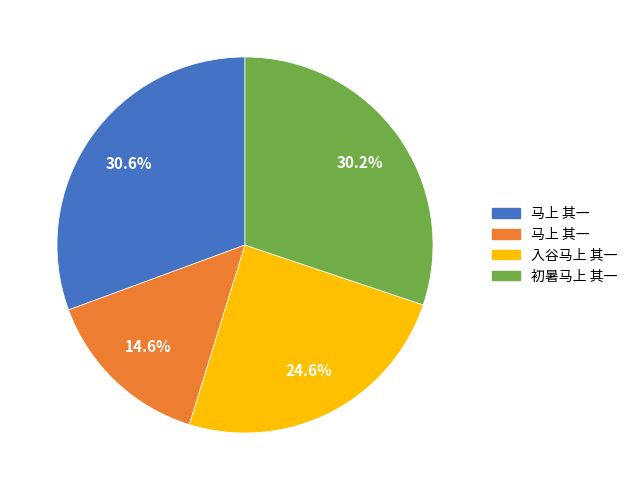

Does any single category account for the majority?

No